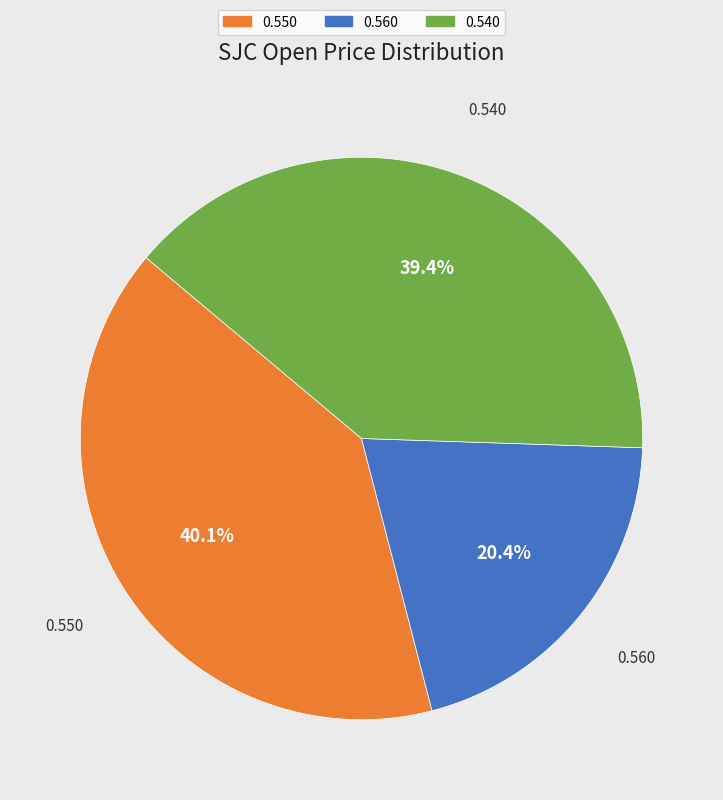

How many slices are in this pie chart?

3